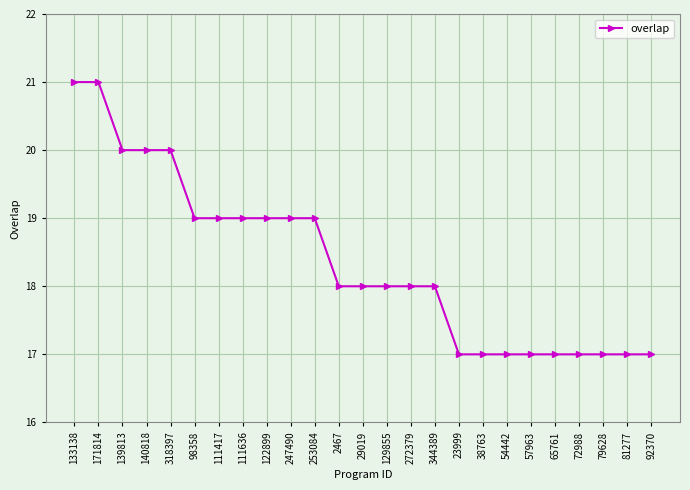

What is the ratio of the value at 122899 to the value at 23999?

1.1